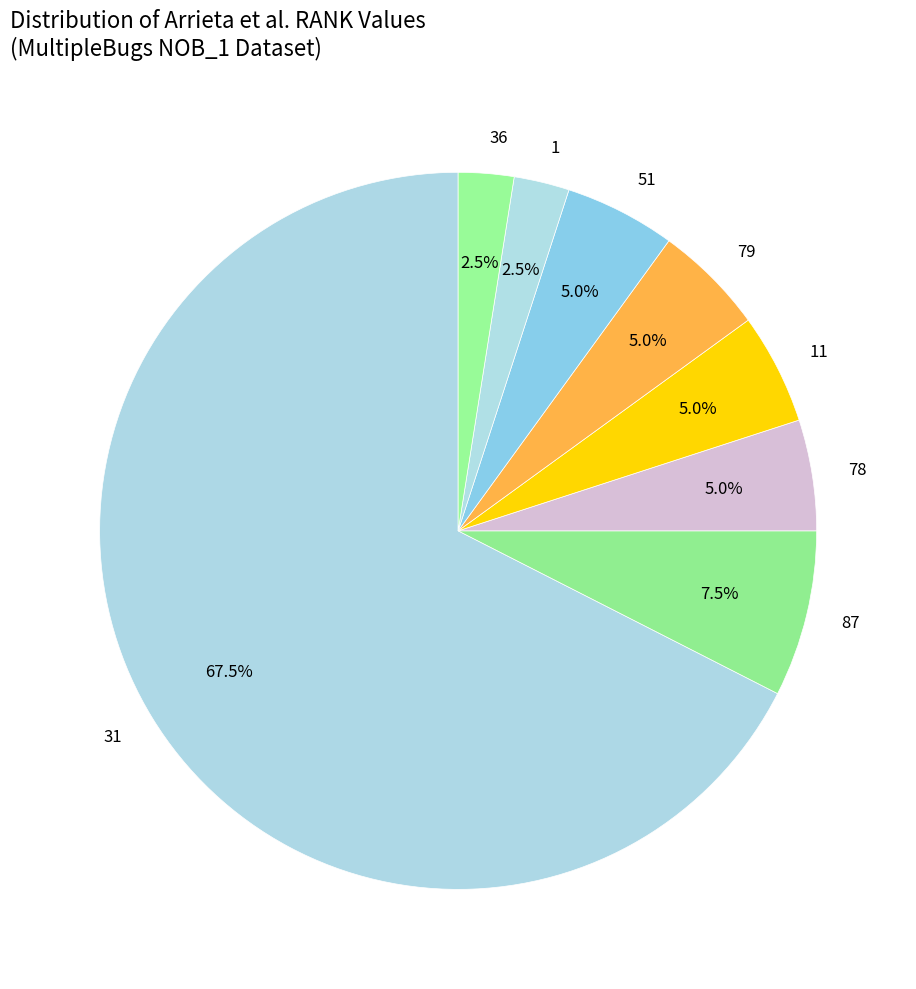

Which slice is the largest?

31